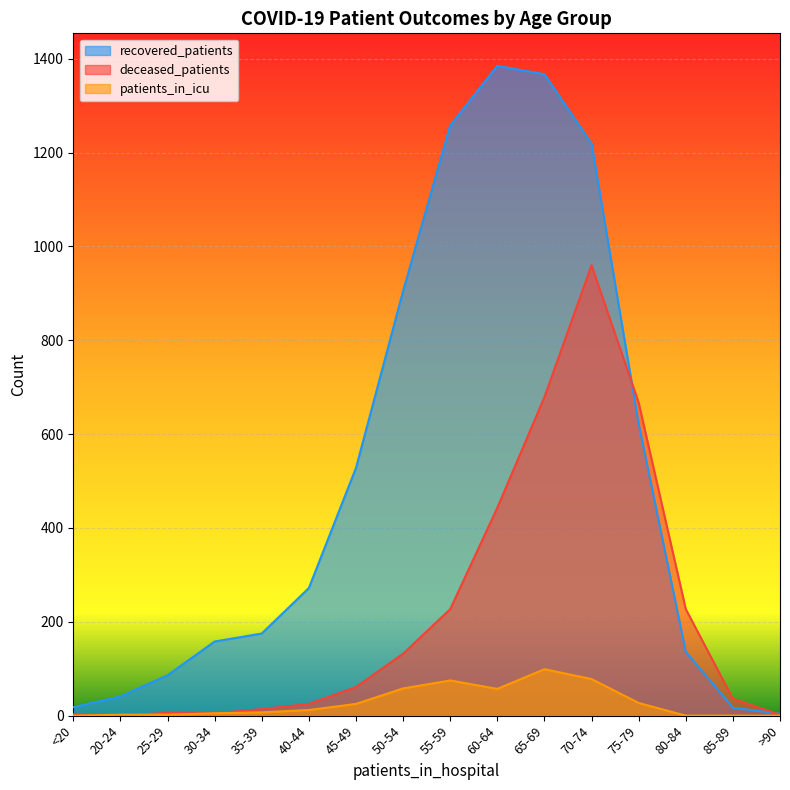

Which series has the widest spread of values?

recovered_patients